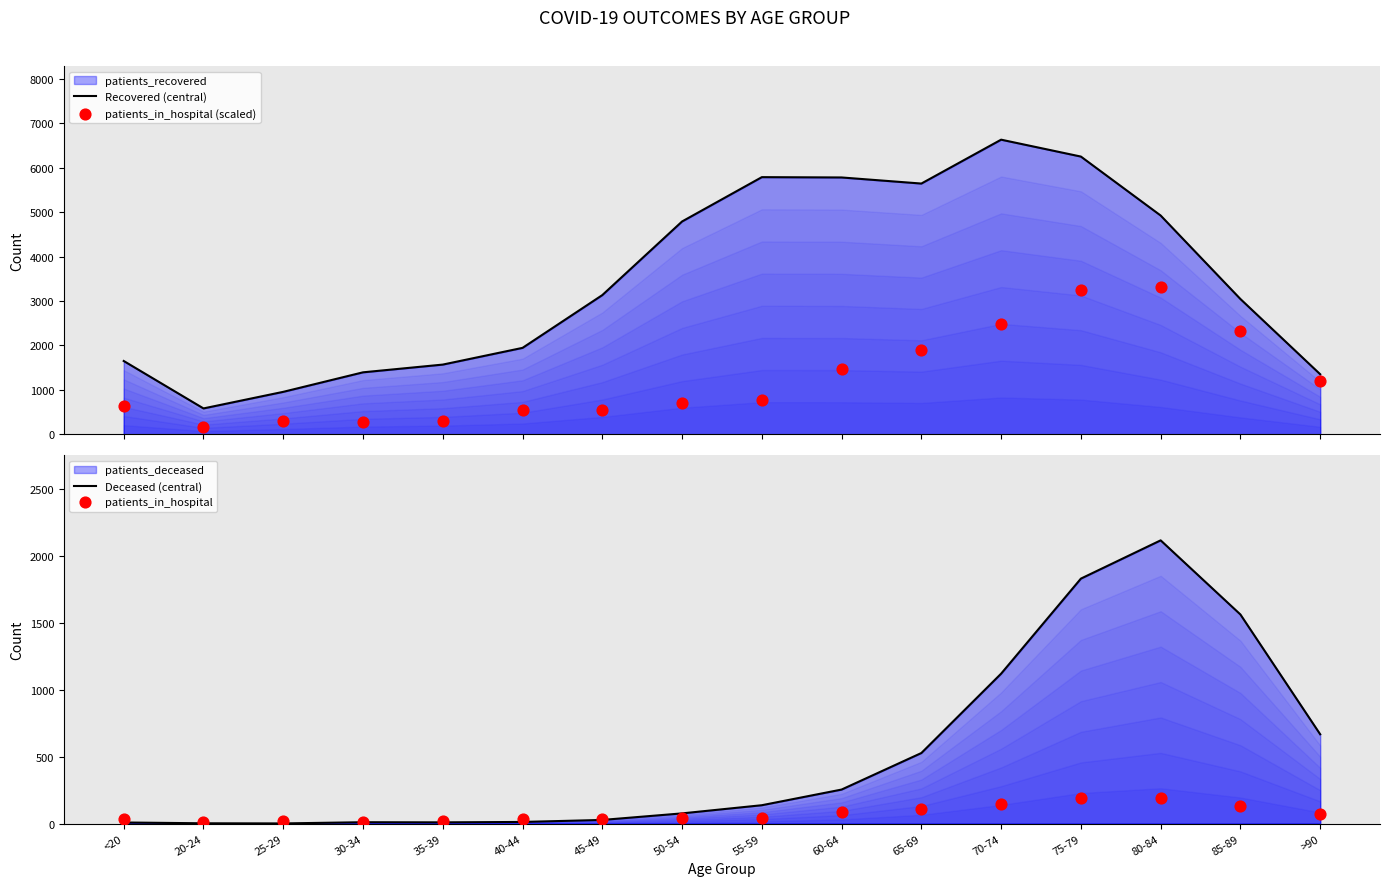

Which series has the largest total across all categories?

Recovered (central)